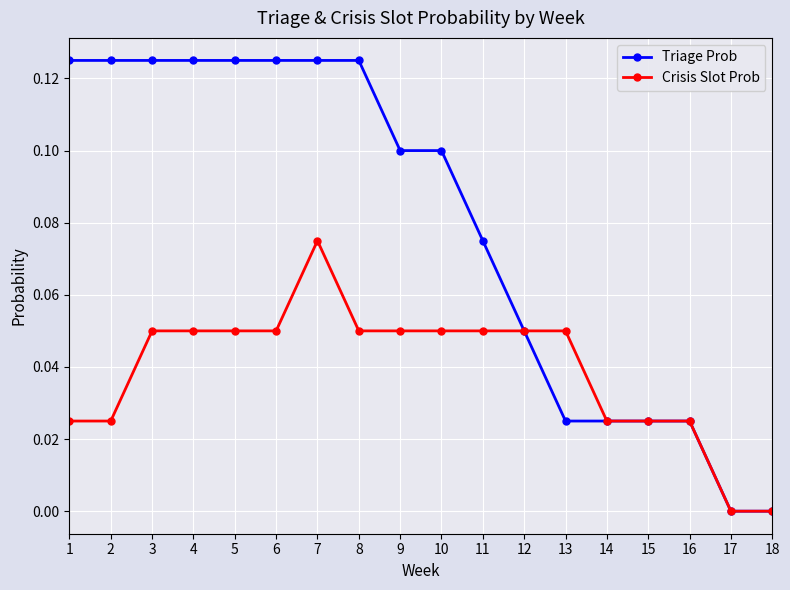

True or false: Crisis Slot Prob has a value of 0.0 at 15.

True